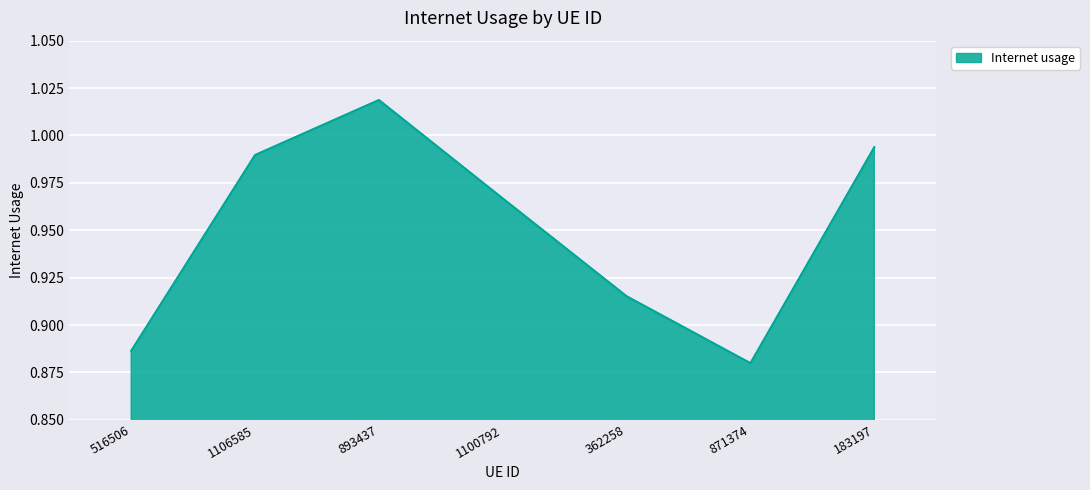

At which category does the data reach its first local valley?

871374